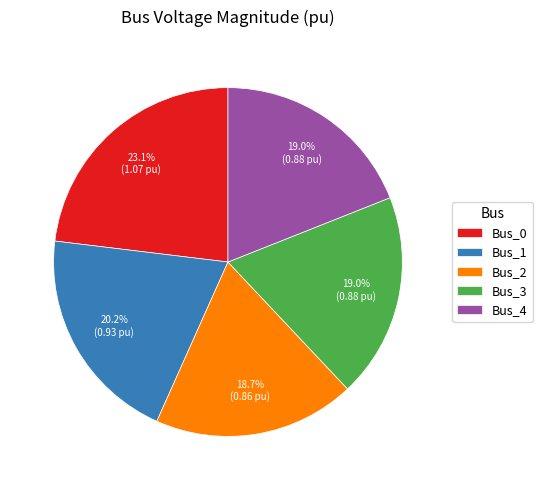

Is it true that Bus_1 is 20% of the pie?

True